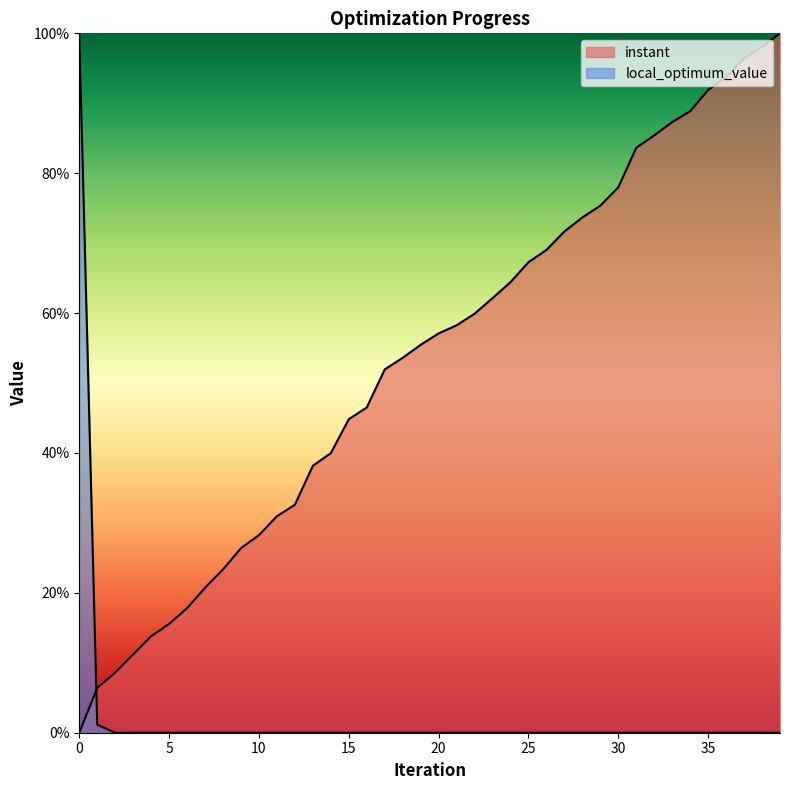

Between 36 and 30, which is larger?

36